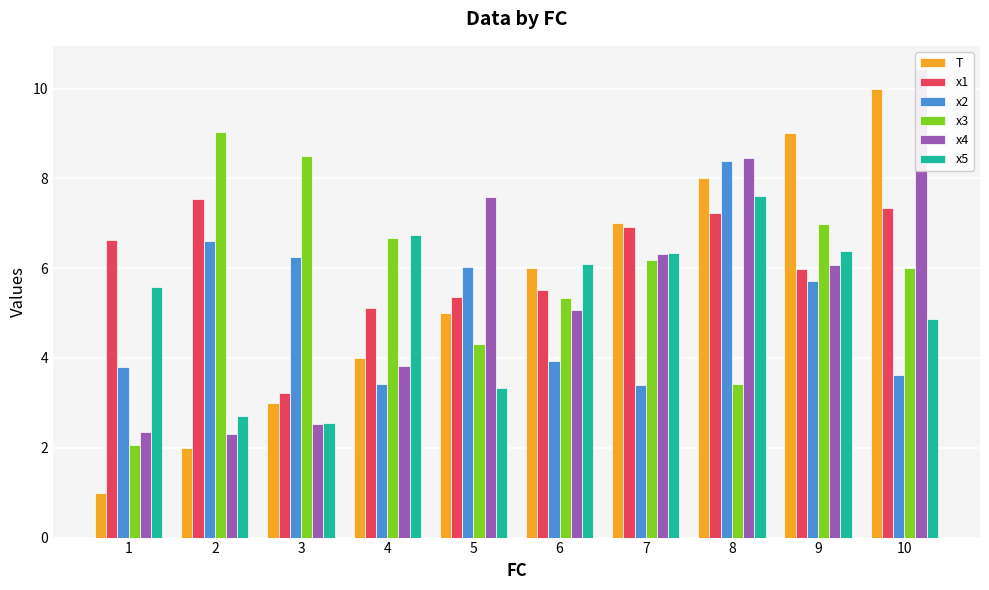

What is the sum of the x2 values at 4 and 1?

7.2